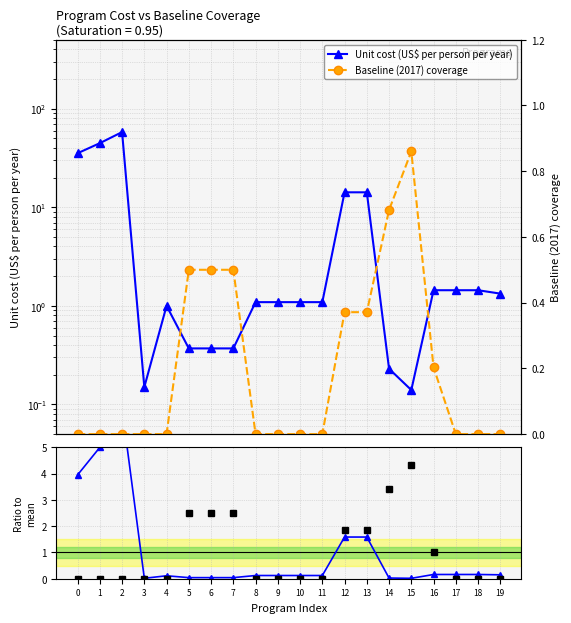

Where do Baseline (2017) coverage and Unit cost (US$ per person per year) first cross each other?

4 and 5